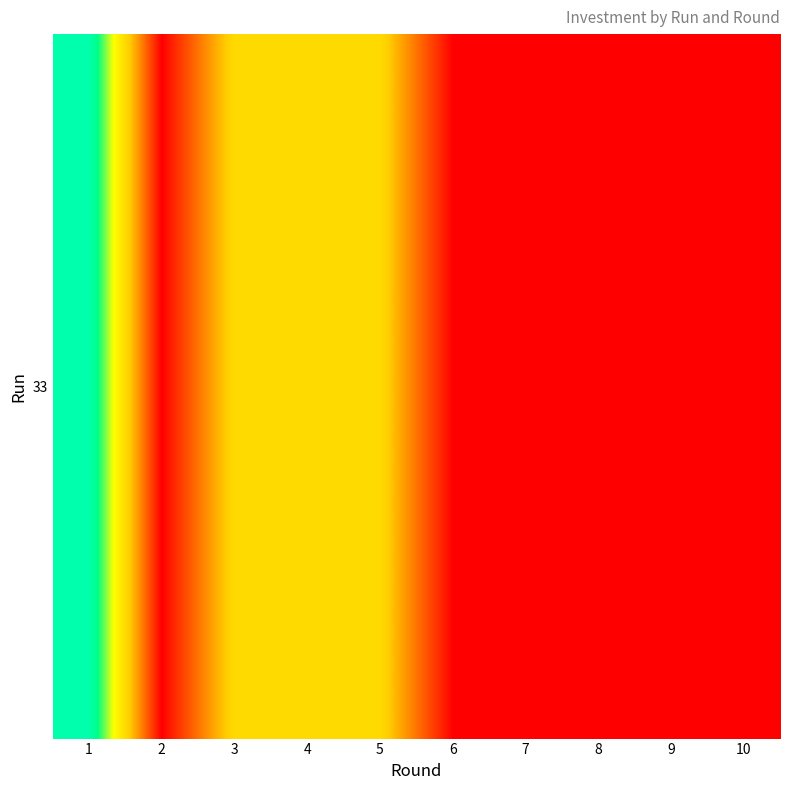

Reading left to right, extract all data points from this chart.

1=10	2=0	3=5	4=5	5=5	6=0	7=0	8=0	9=0	10=0